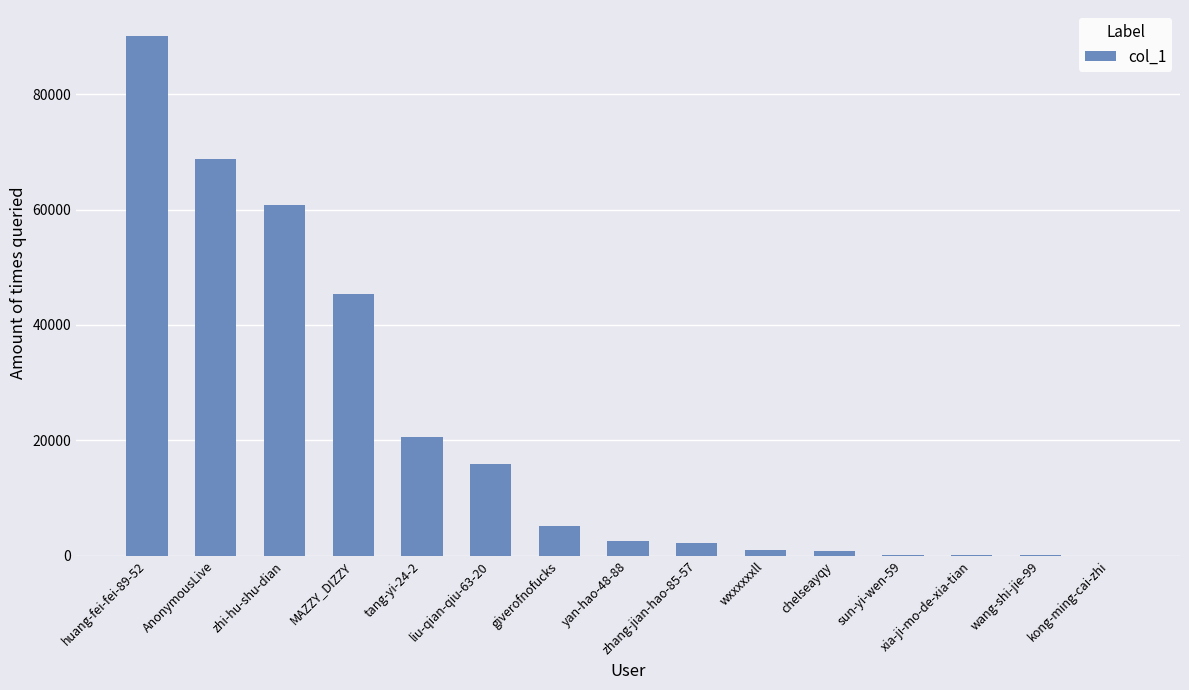

Where is the data nearest to the value 45060?

MAZZY_DIZZY